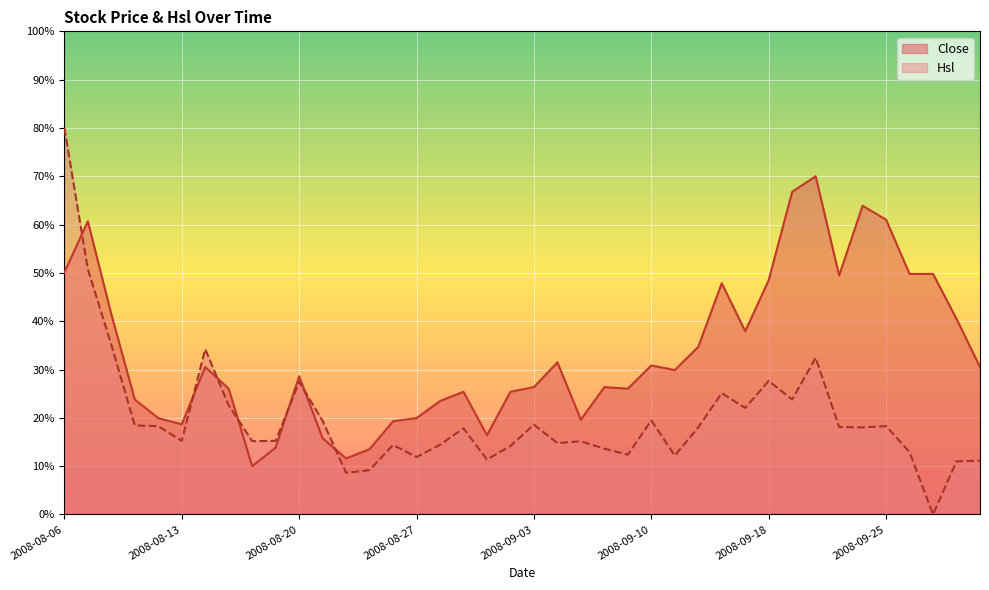

Reading left to right, transcribe all the data shown in this chart.

Close: 50.1	60.7	41.4	23.8	19.9	18.7	30.5	26.0	10.0	13.9	28.6	15.8	11.6	13.5	19.3	19.9	23.5	25.4	16.4	25.4	26.4	31.5	19.6	26.4	26.0	30.9	29.9	34.7	47.9	37.9	48.5	66.8	70.0	49.5	63.9	61.0	49.8	49.8	40.5	30.5
Hsl: 80.0	50.8	35.1	18.4	18.3	15.3	34.2	22.6	15.2	15.2	27.5	19.4	8.6	9.2	14.4	11.9	14.4	17.8	11.4	14.2	18.6	14.8	15.2	13.6	12.4	19.5	12.2	18.0	25.1	22.1	27.6	23.8	32.4	18.1	18.0	18.3	12.9	0.0	11.0	11.1